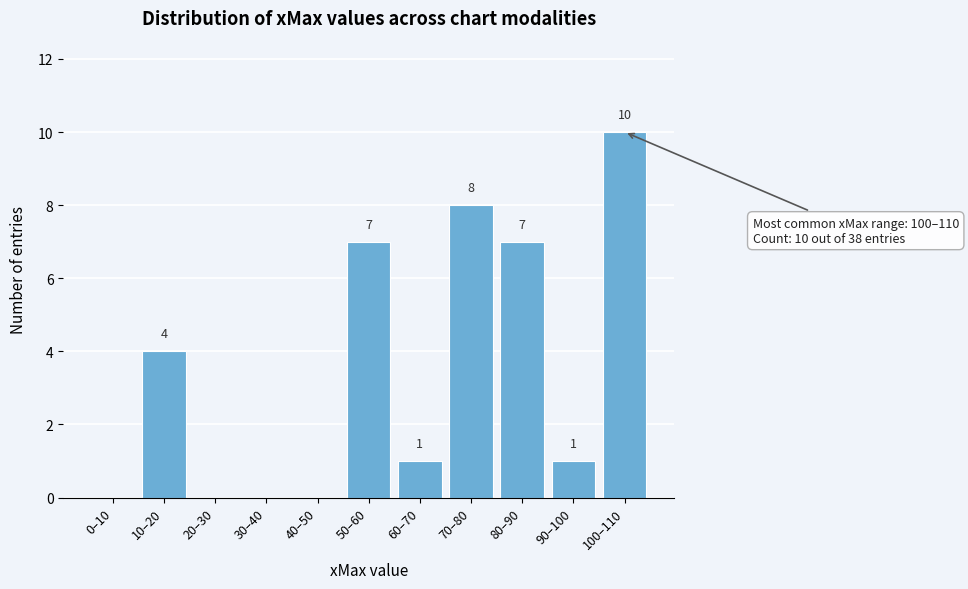

Where is the data nearest to the value 5?

10–20